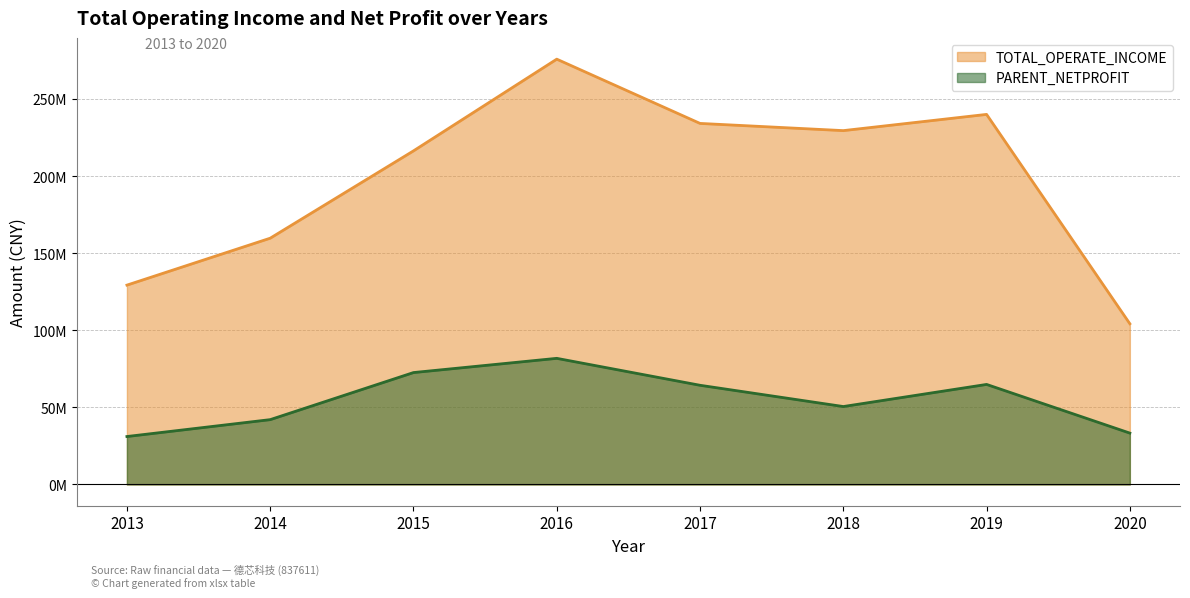

Which series changed the most between 2013 and 2014?

TOTAL_OPERATE_INCOME